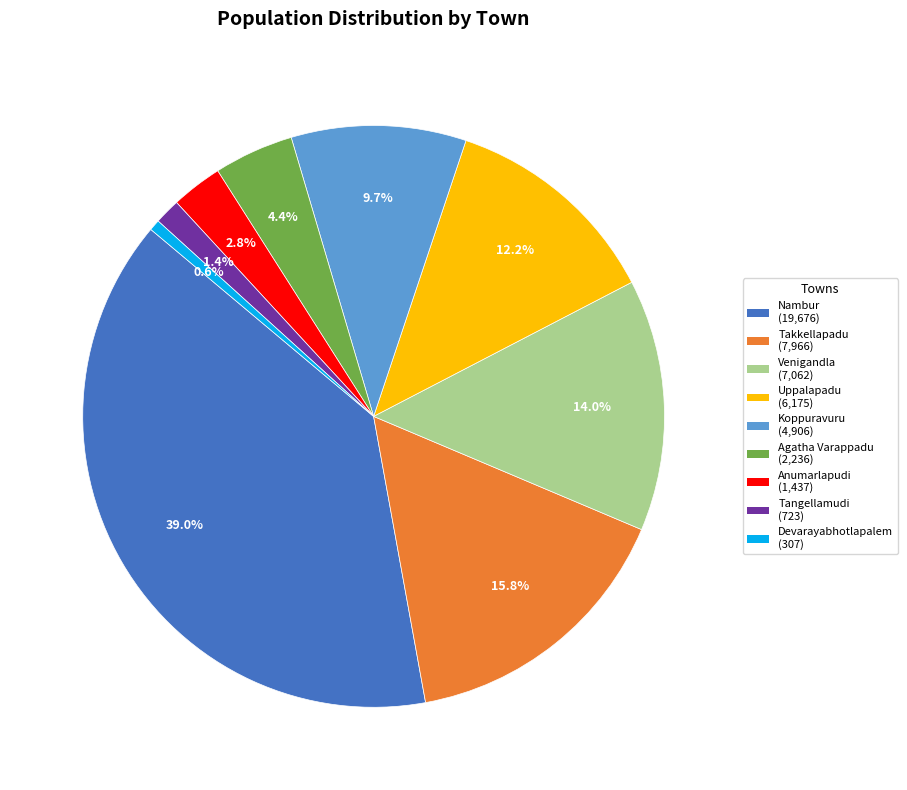

How many slices are in this pie chart?

9